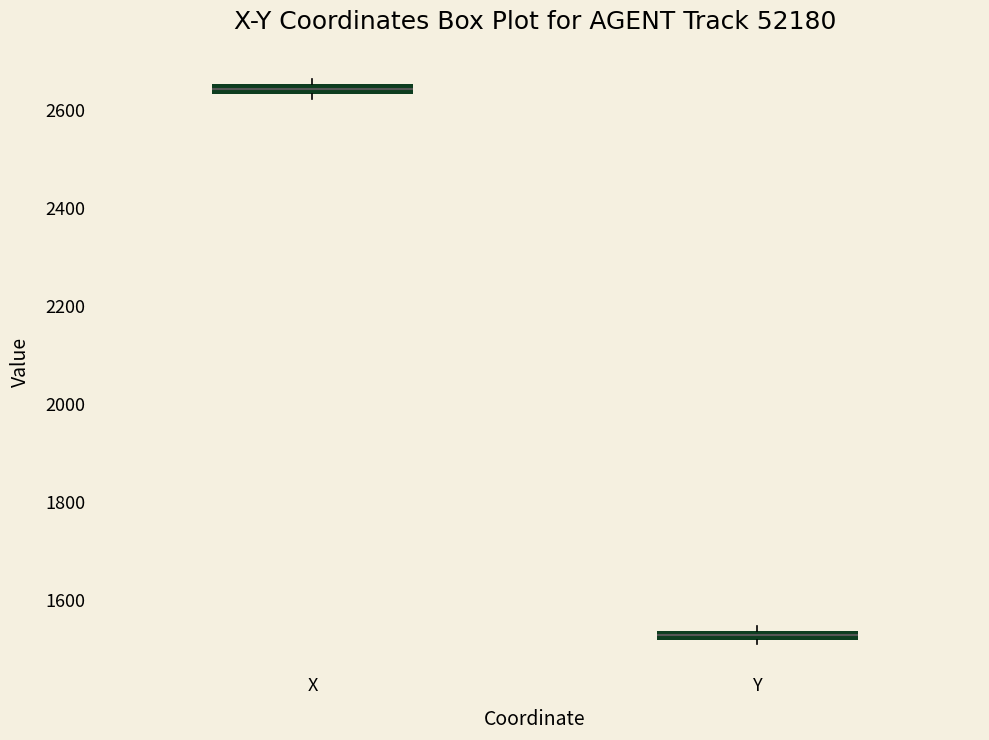

Which box has the highest median line?

X